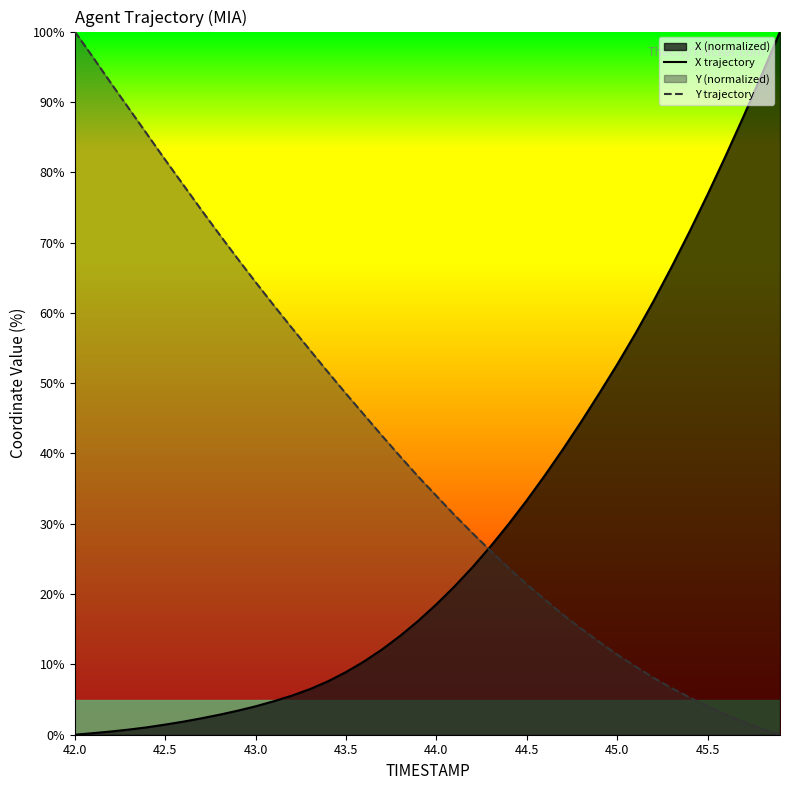

Is it true that Y trajectory equals 48.5 at 43.5?

True